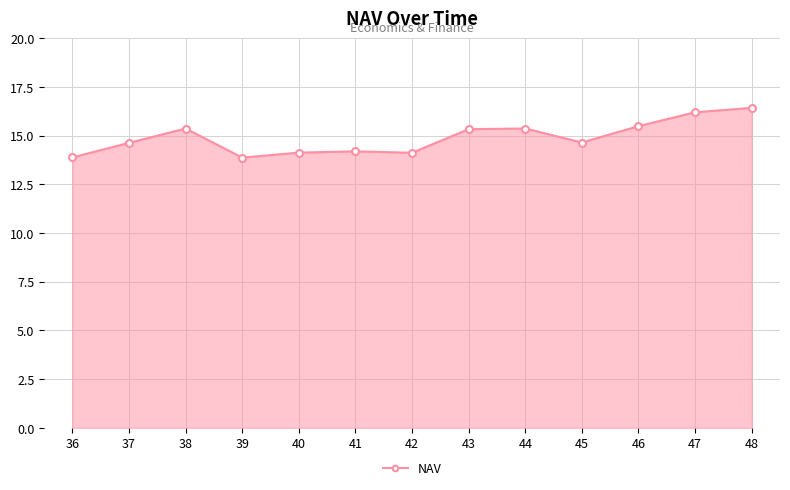

What value does the data have at 37?

14.6